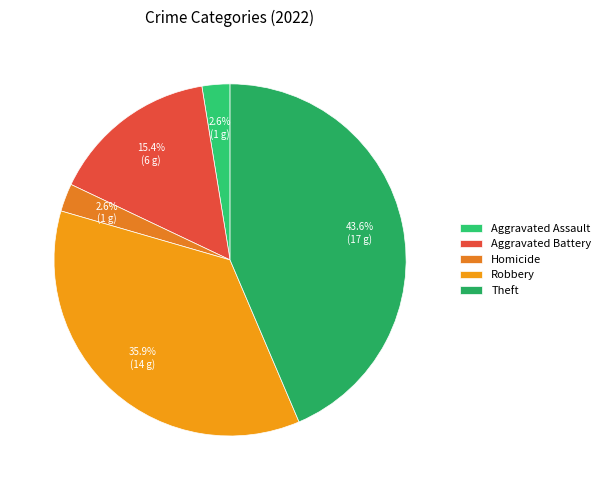

Which slice is the largest?

Theft